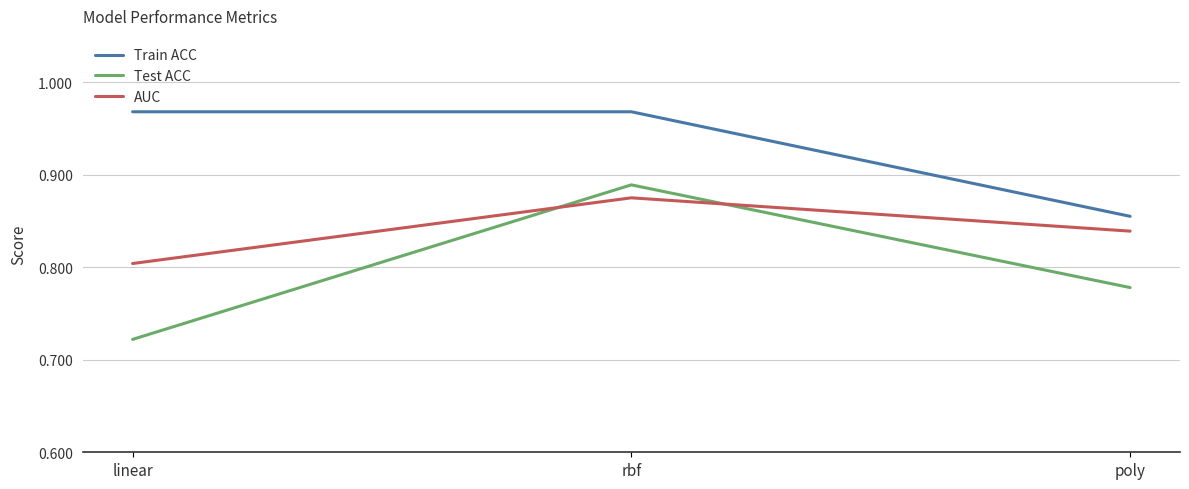

What is the sum of the Test ACC values at poly and rbf?

1.7